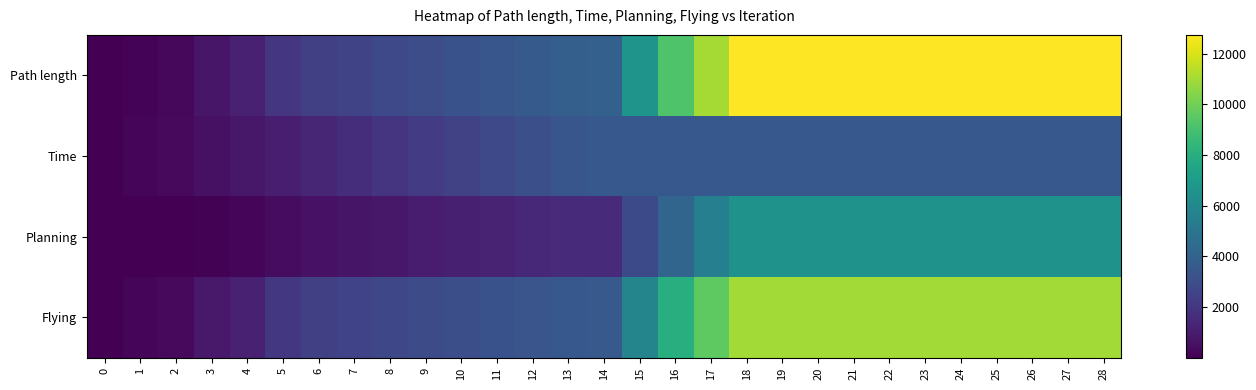

Which series has the largest total across all categories?

Path length